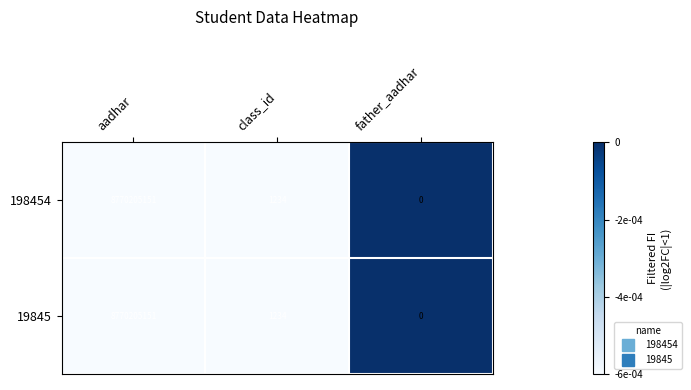

At which label does 198454 reach its minimum?

father_aadhar